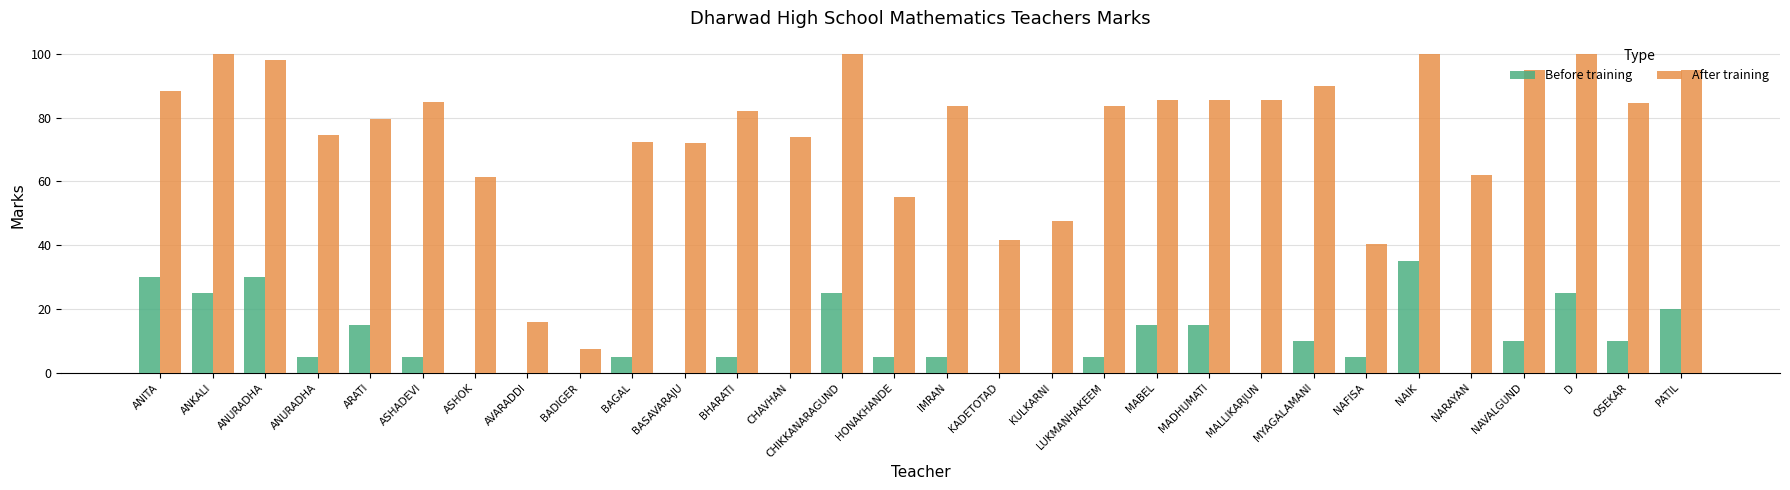

How many data points does each series have?

30